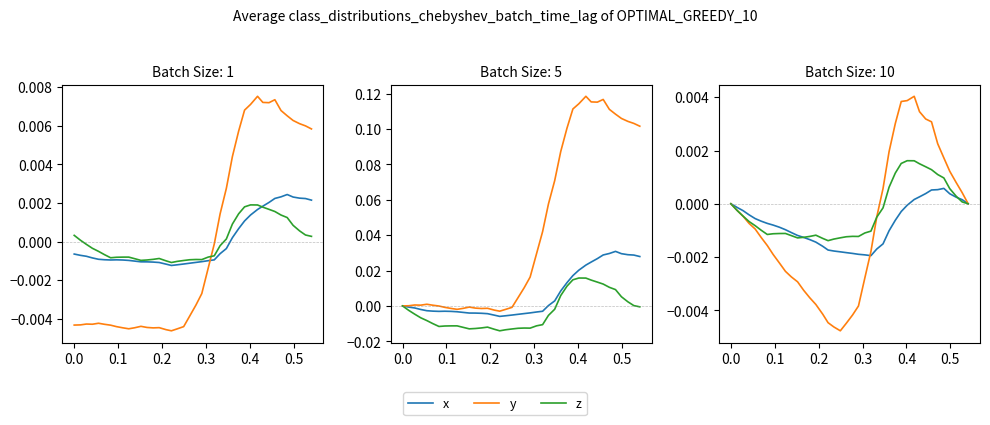

Which series has the widest spread of values?

y